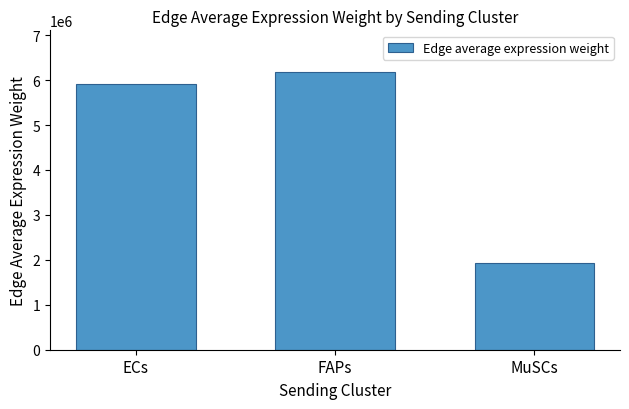

Reading left to right, extract all data points from this chart.

5917485.2	6180071.9	1926317.5